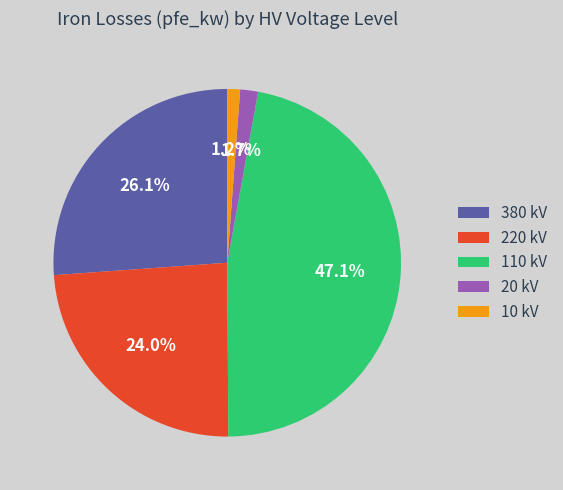

To the nearest percent, what is the difference between the largest and smallest slice percentages?

46%